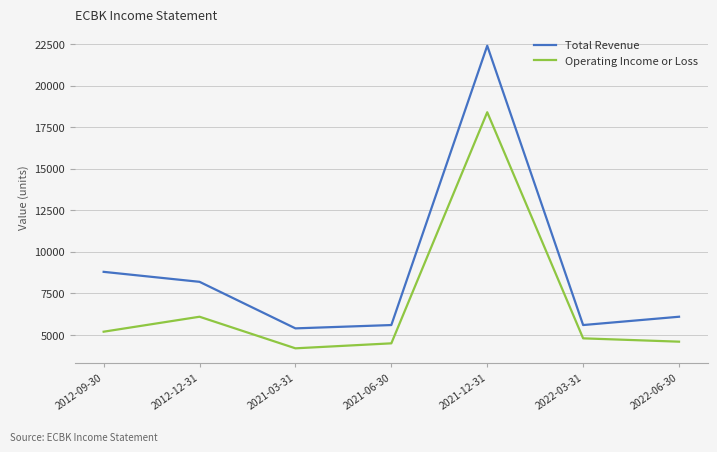

True or false: Total Revenue has more than 2 points higher than both neighbors.

False